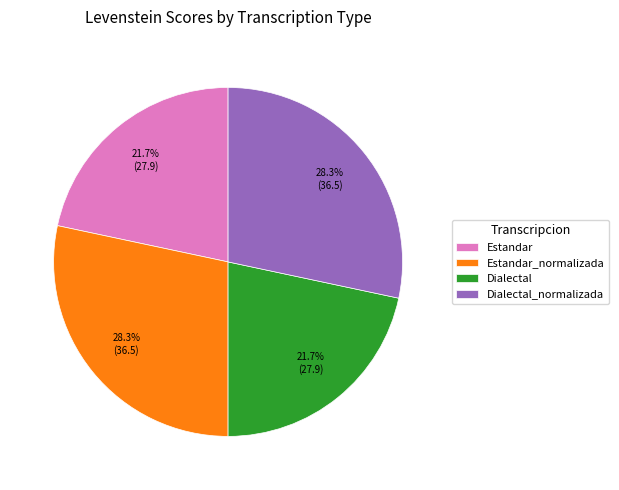

How many slices are in this pie chart?

4